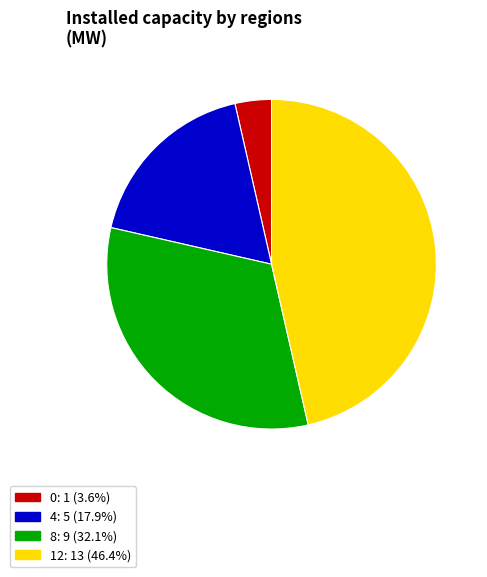

What is the ratio of the value at 4: 5 (17.9%) to the value at 8: 9 (32.1%)?

0.6